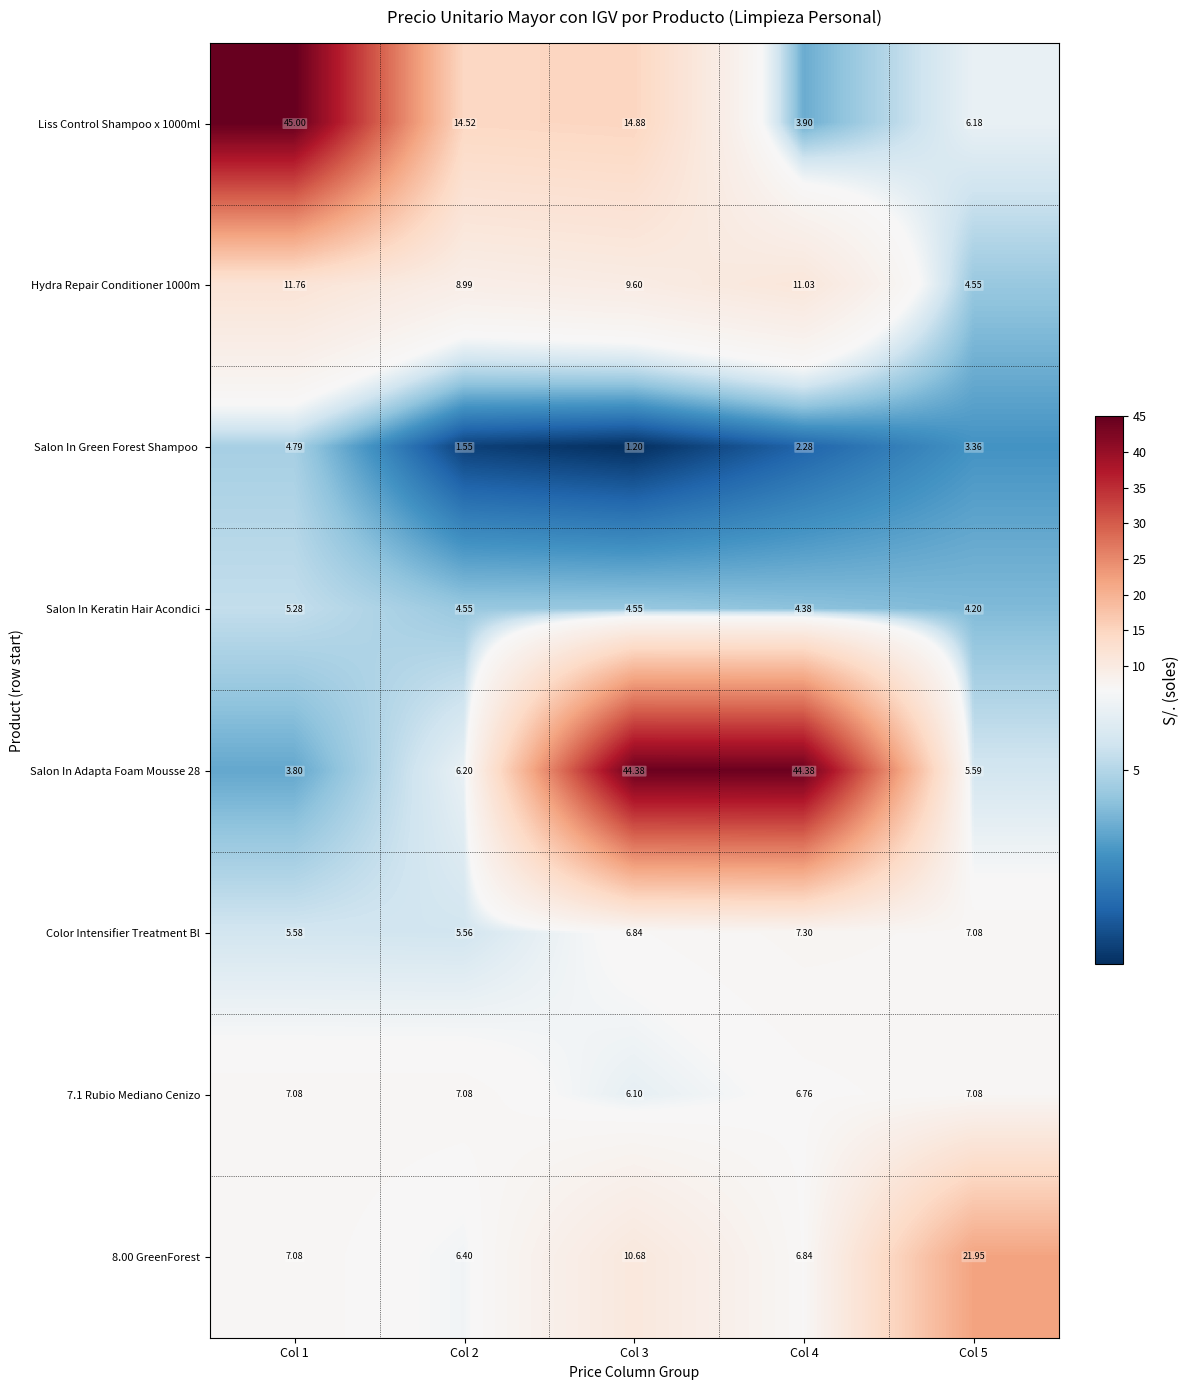

Which series has the largest range (max minus min)?

Liss Control Shampoo x 1000ml